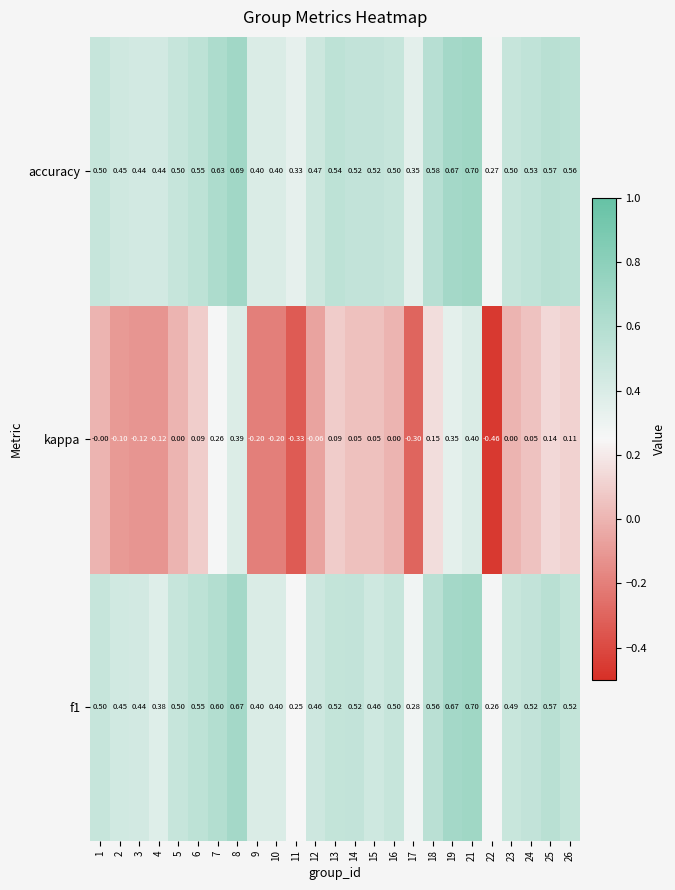

Between 23 and 24, which series saw the biggest shift?

kappa